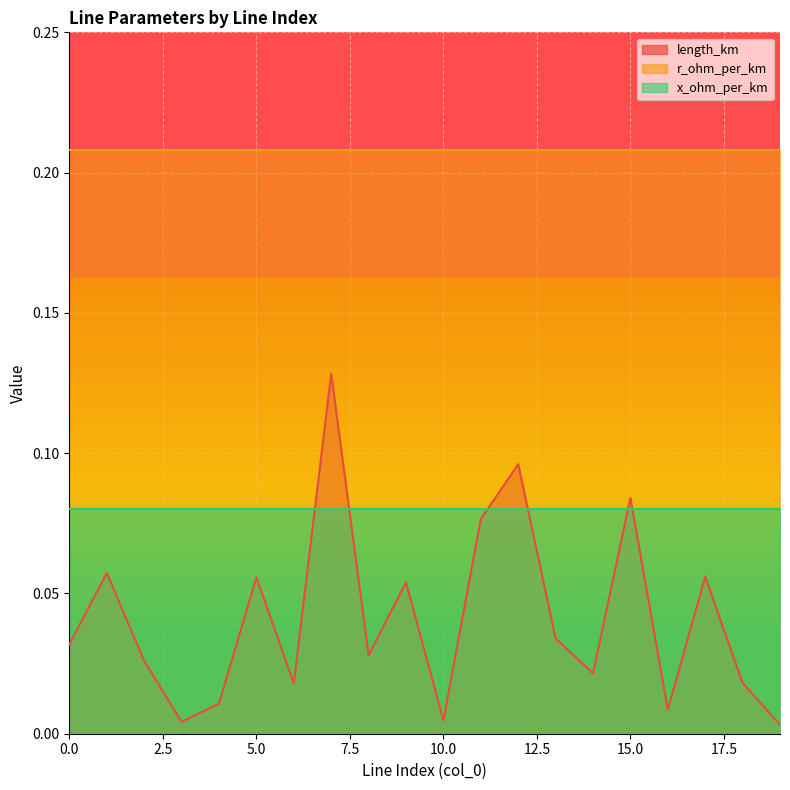

Reading left to right, what are all the values shown in this chart?

length_km: 0.0	0.1	0.0	0.0	0.0	0.1	0.0	0.1	0.0	0.1	0.0	0.1	0.1	0.0	0.0	0.1	0.0	0.1	0.0	0.0
r_ohm_per_km: 0.2	0.2	0.2	0.2	0.2	0.2	0.2	0.2	0.2	0.2	0.2	0.2	0.2	0.2	0.2	0.2	0.2	0.2	0.2	0.2
x_ohm_per_km: 0.1	0.1	0.1	0.1	0.1	0.1	0.1	0.1	0.1	0.1	0.1	0.1	0.1	0.1	0.1	0.1	0.1	0.1	0.1	0.1